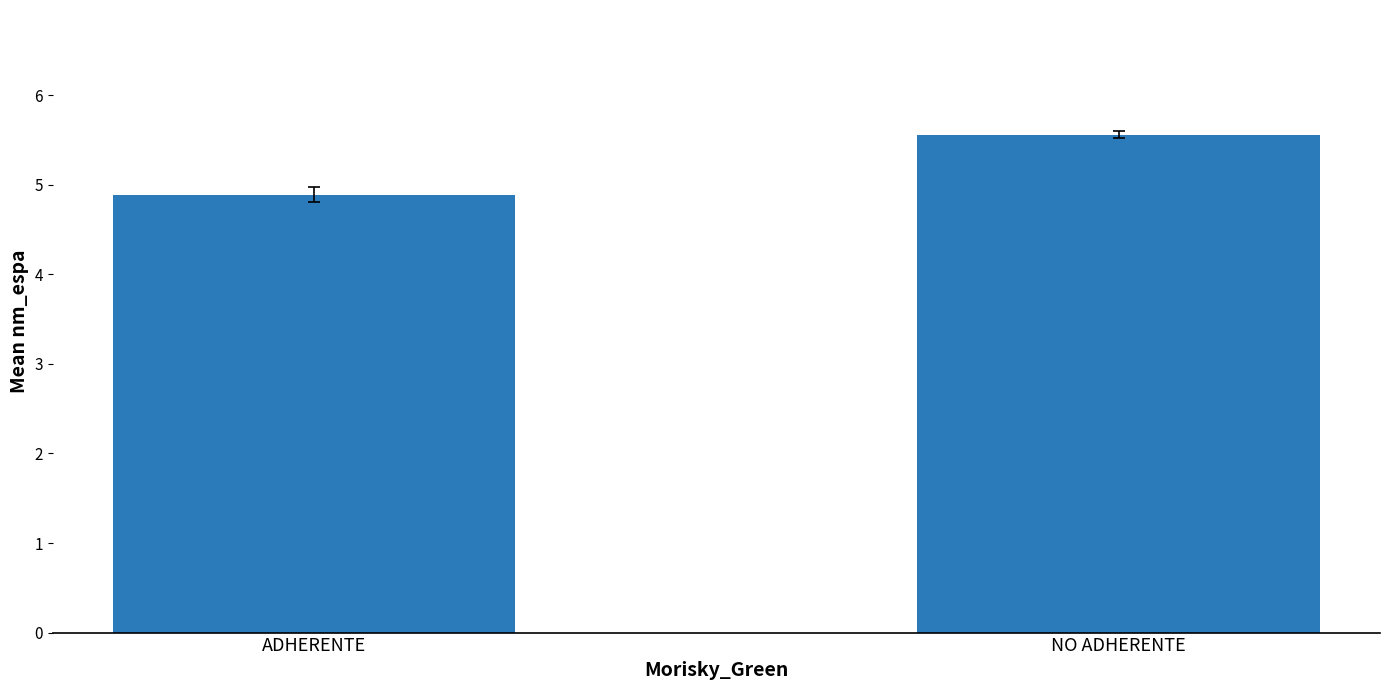

What is the value of the 1st bar from the left?

4.9